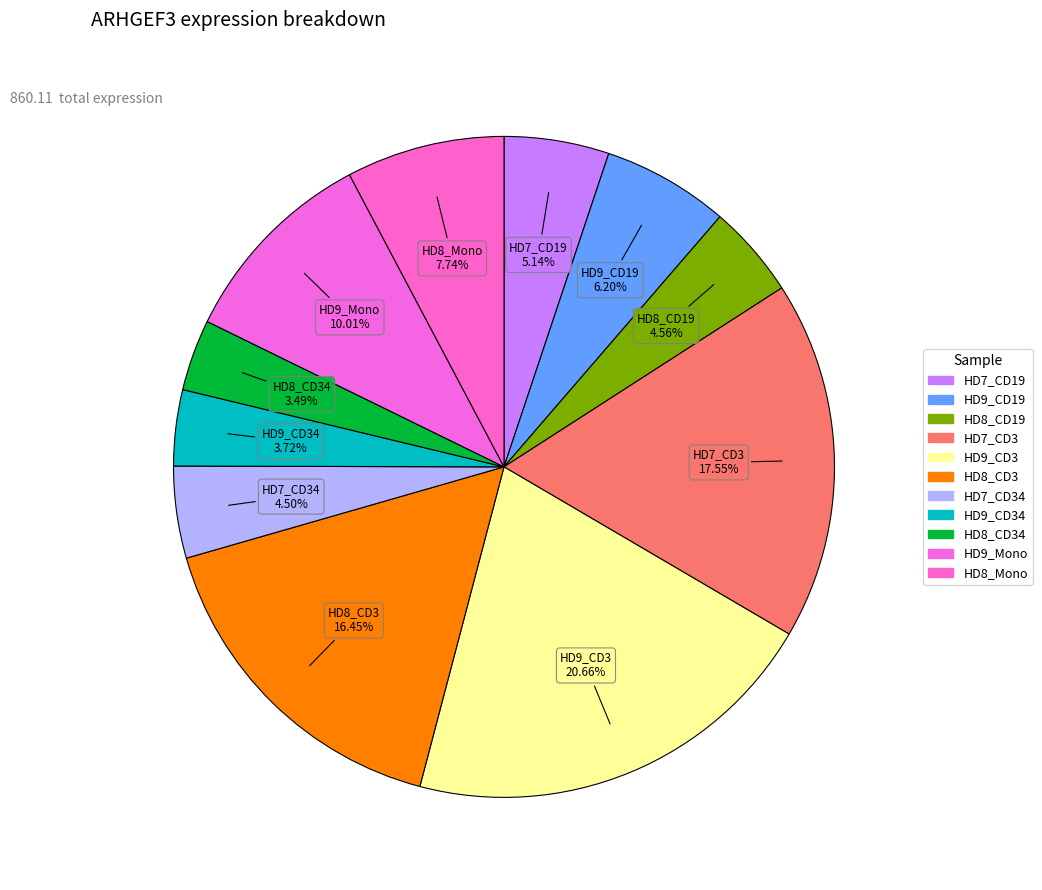

Count the number of slices in the pie.

11